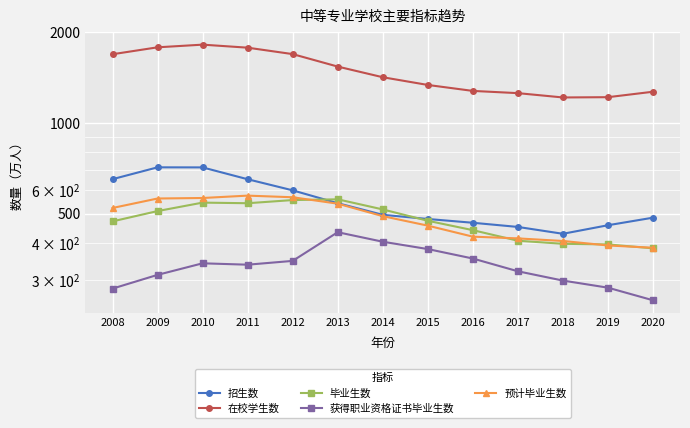

In 获得职业资格证书毕业生数, how many points are lower than both neighbors (excluding endpoints)?

1